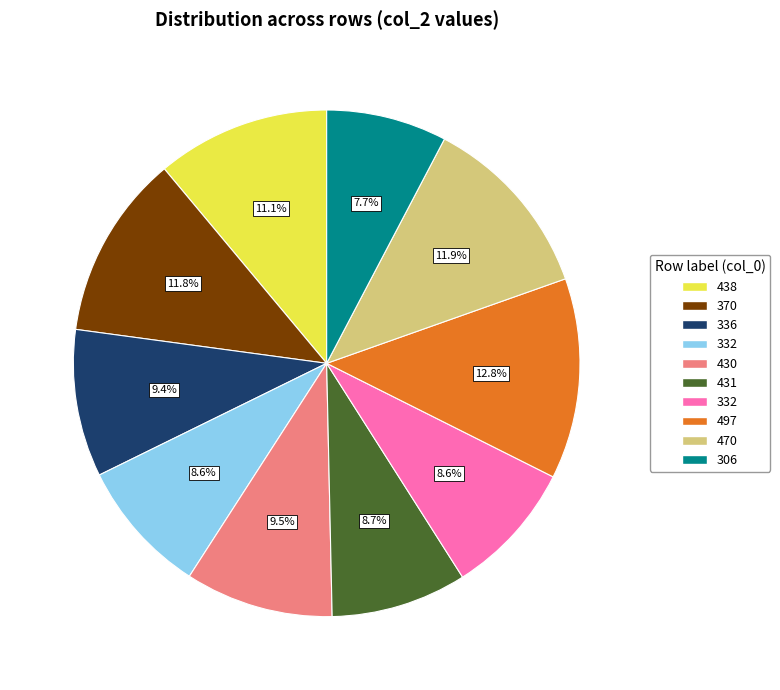

Is there a majority slice in this chart?

No